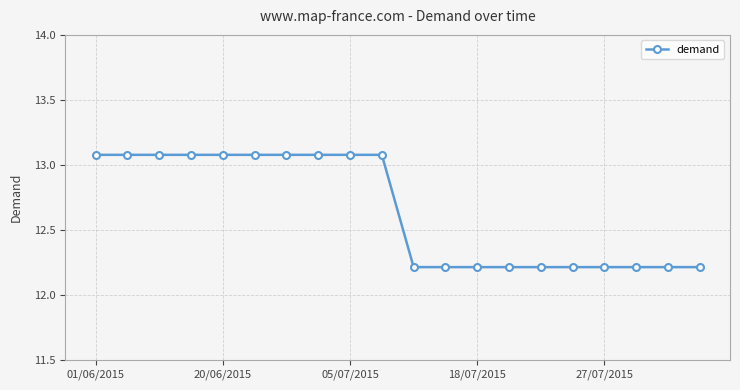

What is the difference between the second highest and minimum values?

0.9